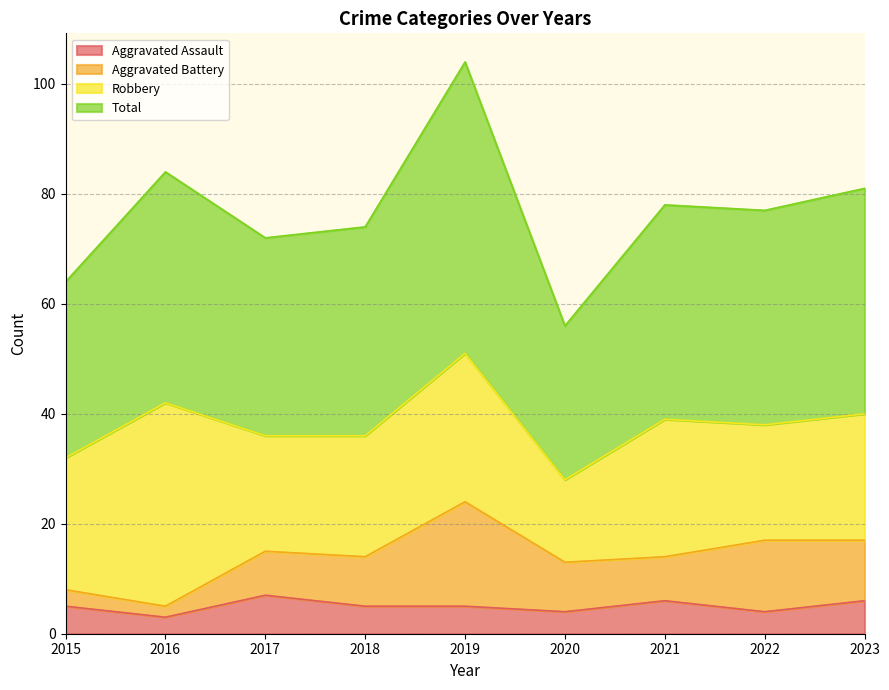

What is the lowest value of the Total series?

56